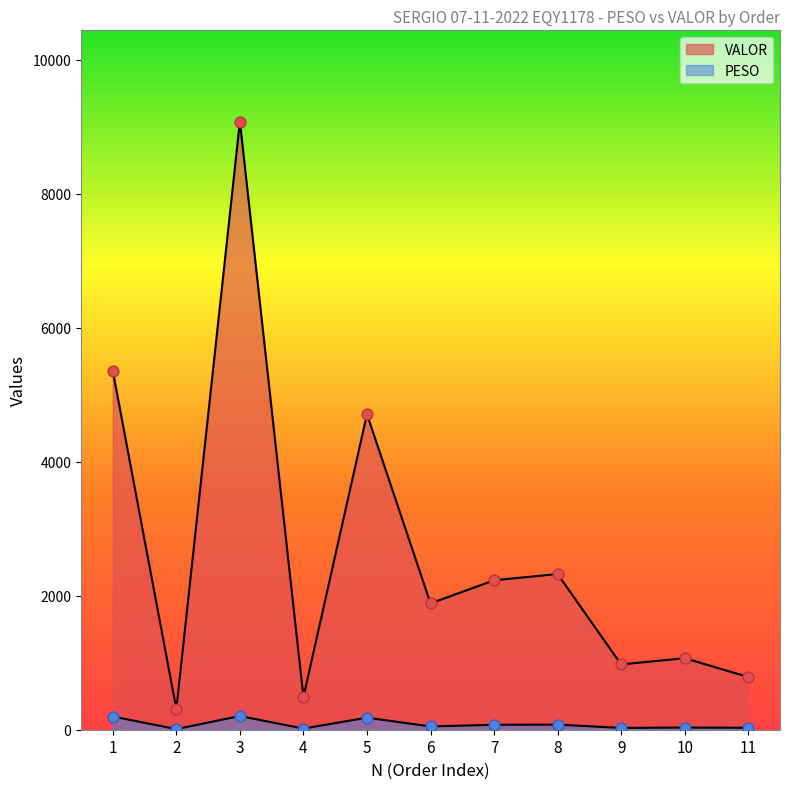

What are all the series names shown in the legend?

PESO, VALOR